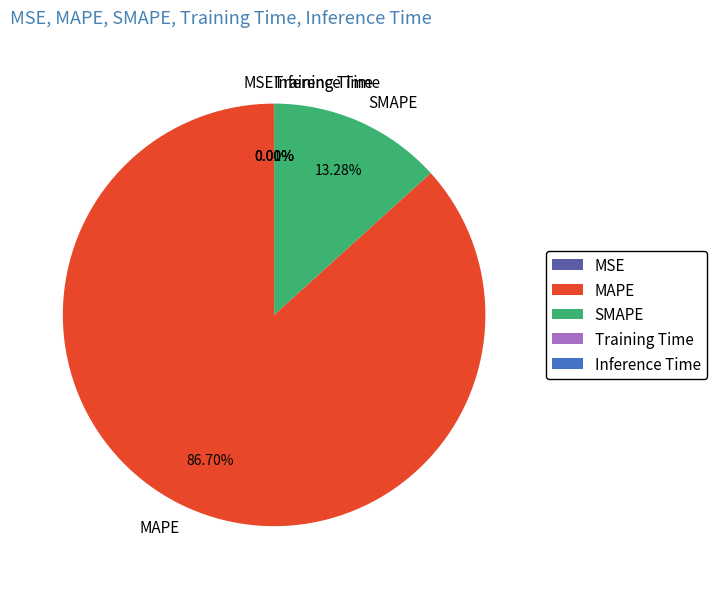

Which slice represents more than half of the pie?

MAPE